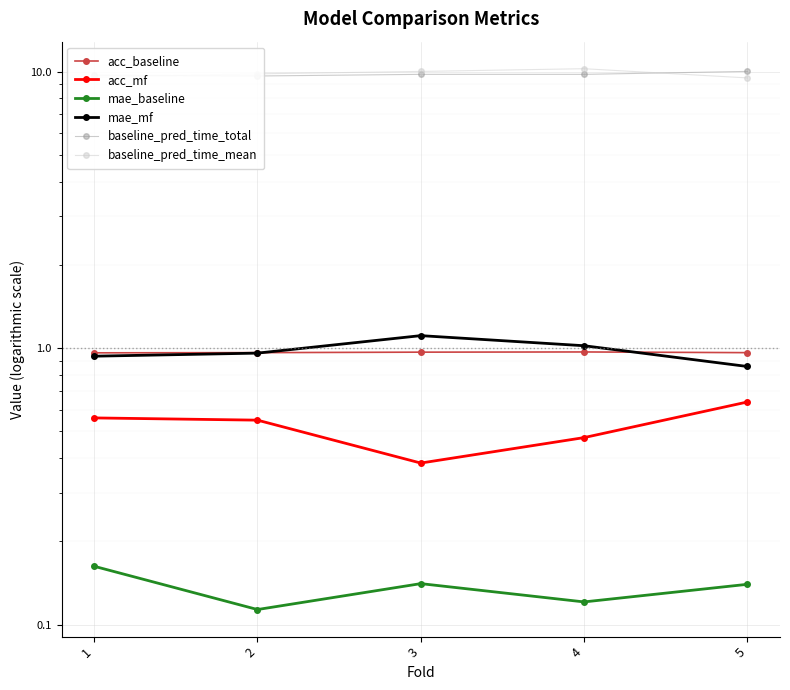

Which series has the widest spread of values?

baseline_pred_time_mean